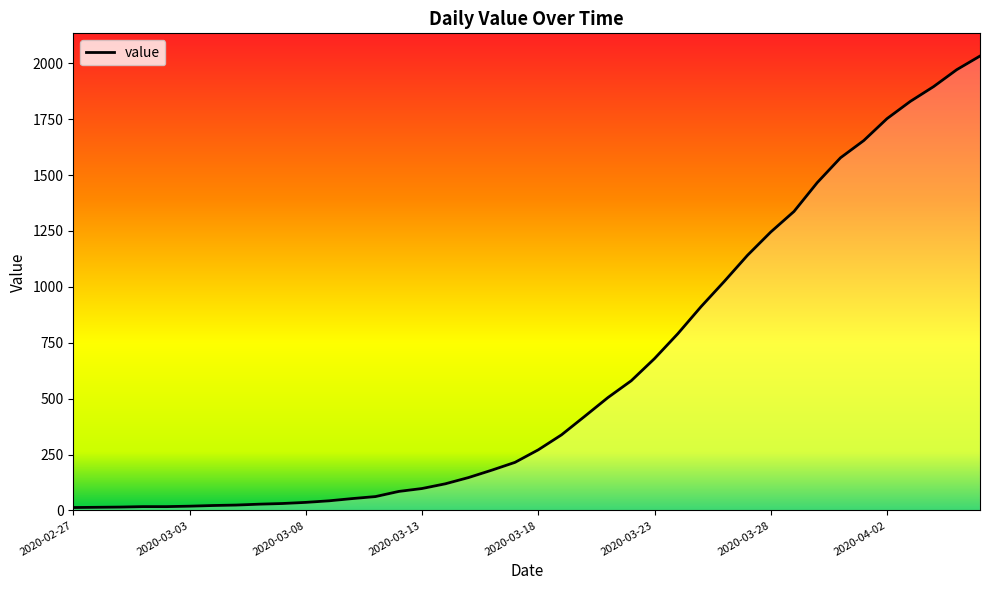

What is the maximum value shown in the chart?

2032